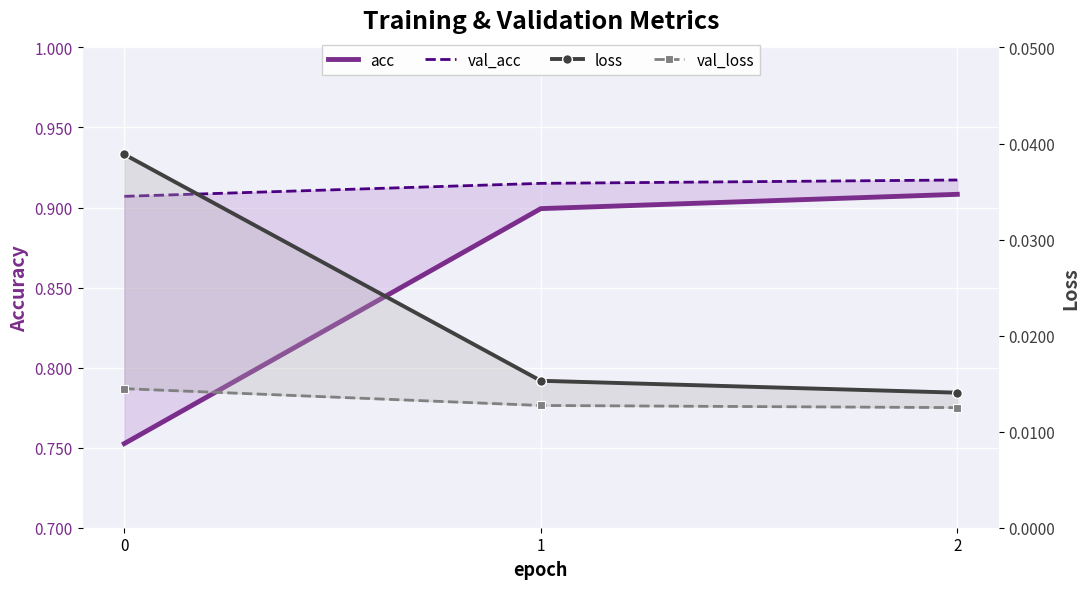

Reading left to right, transcribe all the data shown in this chart.

acc: 0=0.8	1=0.9	2=0.9
val_acc: 0=0.9	1=0.9	2=0.9
loss: 0=0.0	1=0.0	2=0.0
val_loss: 0=0.0	1=0.0	2=0.0